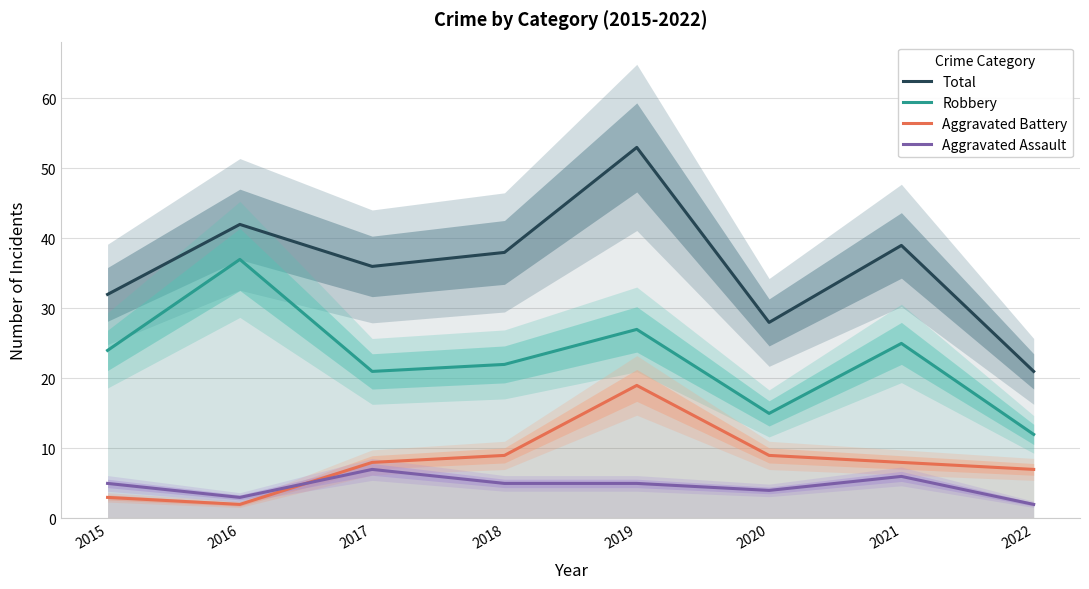

Is this an area chart (filled region under the line)?

No